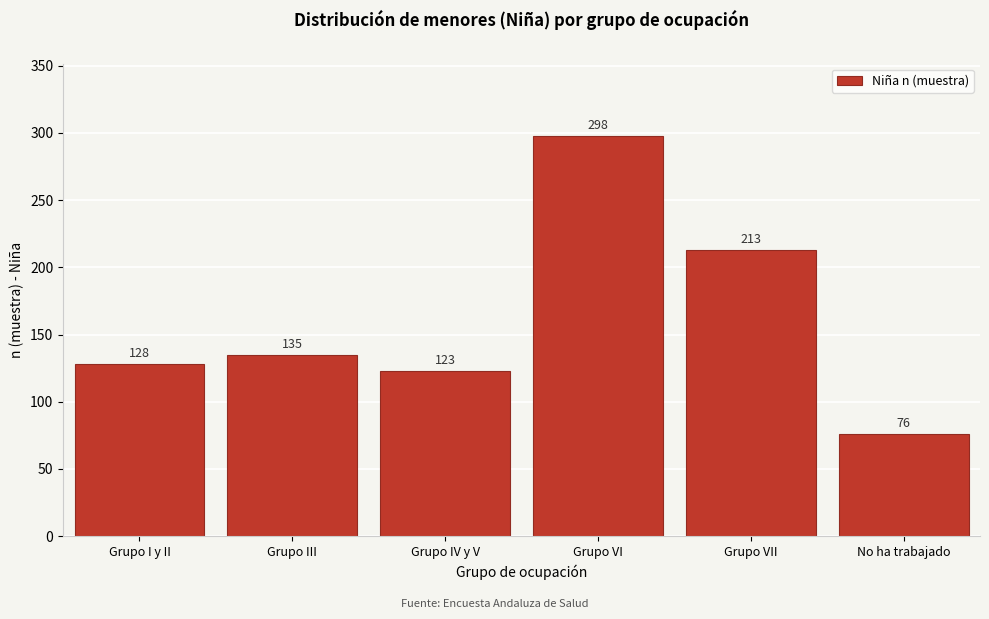

Reading left to right, transcribe all the data shown in this chart.

Grupo I y II=128	Grupo III=135	Grupo IV y V=123	Grupo VI=298	Grupo VII=213	No ha trabajado=76